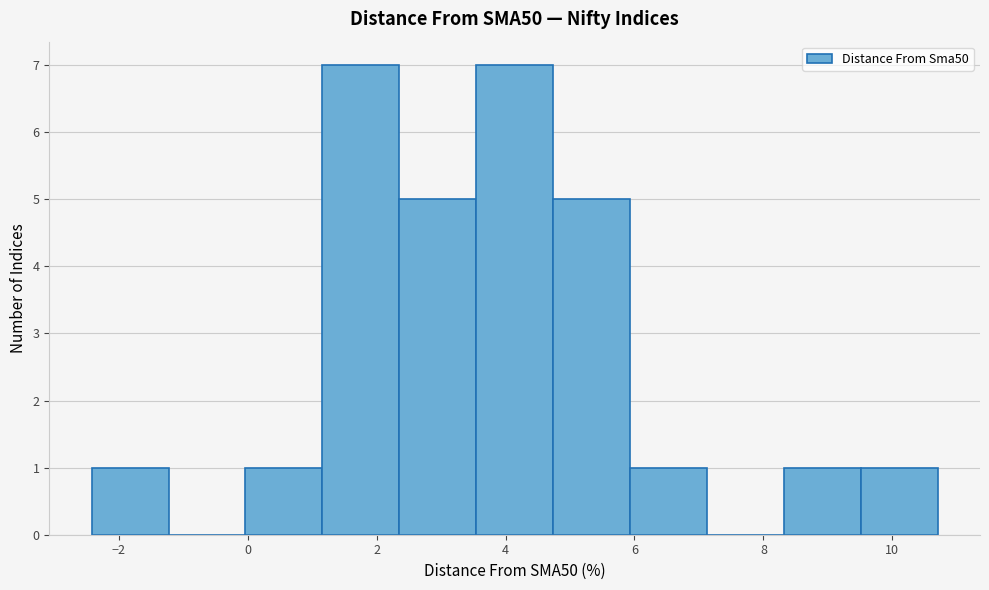

How tall is the bar that spans 9.6 to 10.8 on the x-axis? Neither the bar edges nor the heights are printed on the chart, so give them approximately, as read against the axes.

1